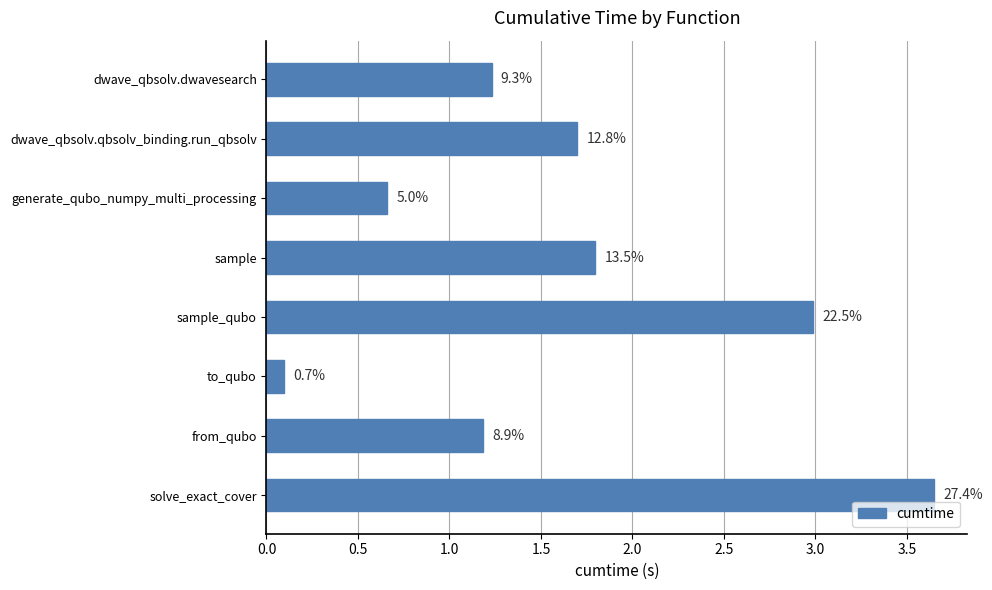

Does the chart contain any negative values?

No